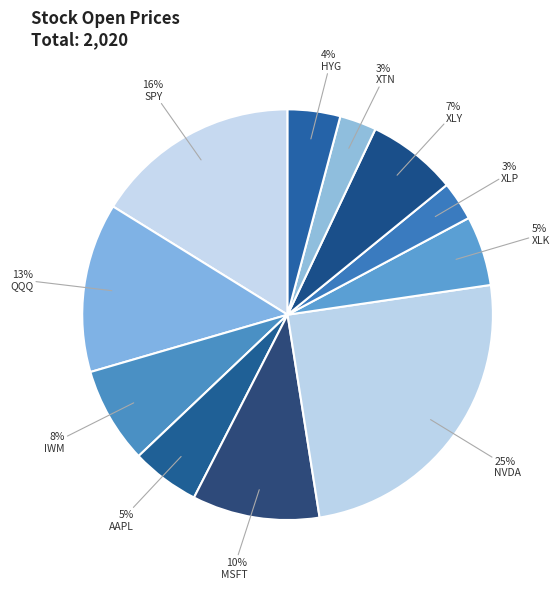

Which category has the smallest portion of the pie?

XTN